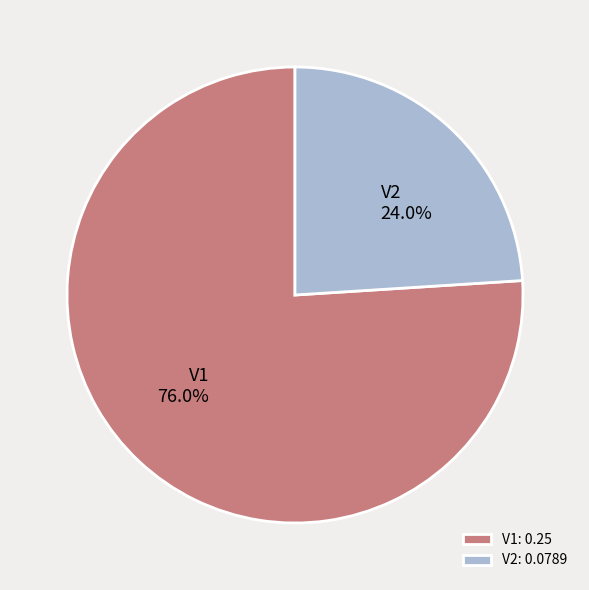

Is there a majority slice in this chart?

Yes